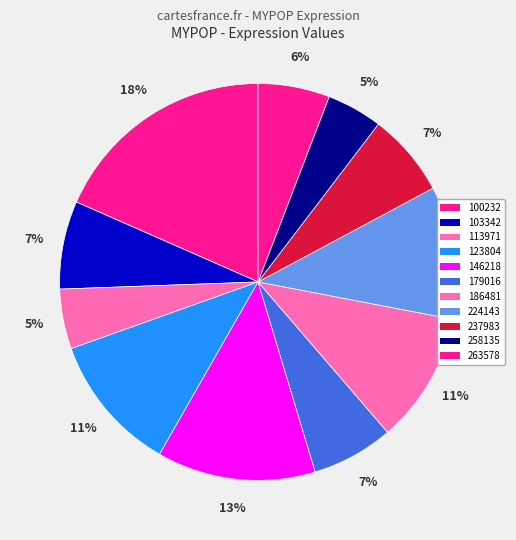

How many slices are in this pie chart?

11